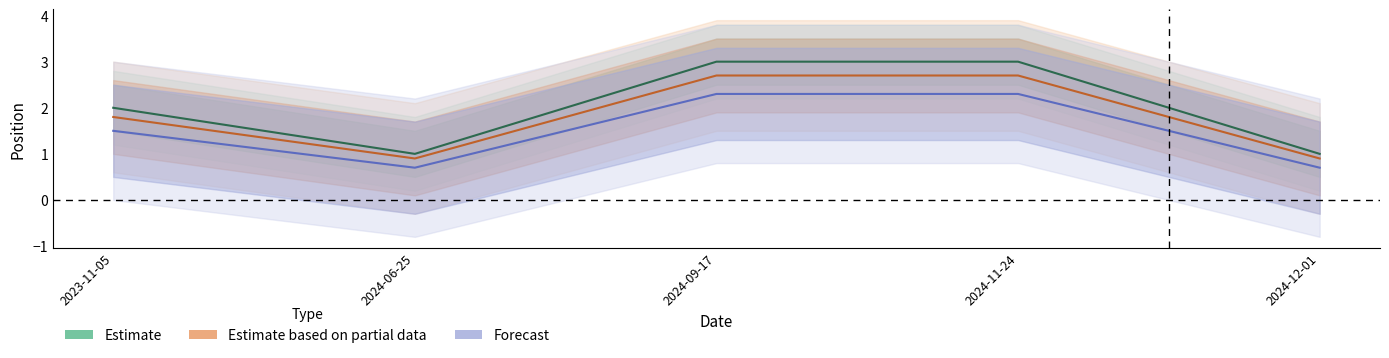

True or false: Estimate based on partial data and Forecast intersect in this chart.

False